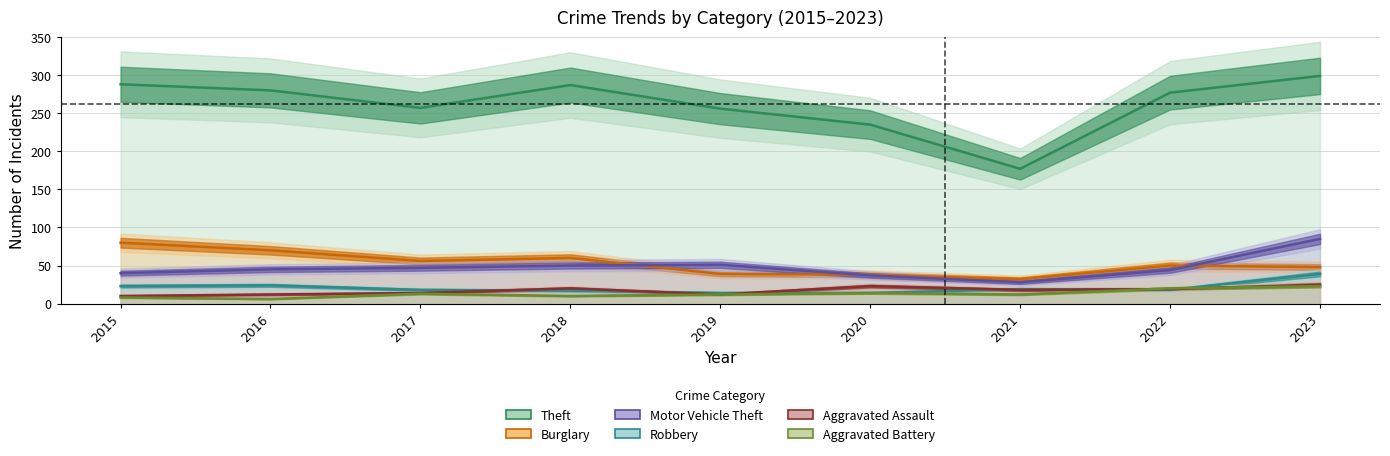

Reading left to right, list all the values displayed in this chart.

Theft: 288	280	257	287	256	235	177	277	299
Burglary: 80	70	56	60	39	38	32	50	48
Motor Vehicle Theft: 40	45	47	50	51	37	28	44	85
Robbery: 23	24	18	17	14	14	19	18	39
Aggravated Assault: 10	12	14	20	12	23	18	19	25
Aggravated Battery: 8	6	13	10	12	14	12	20	23